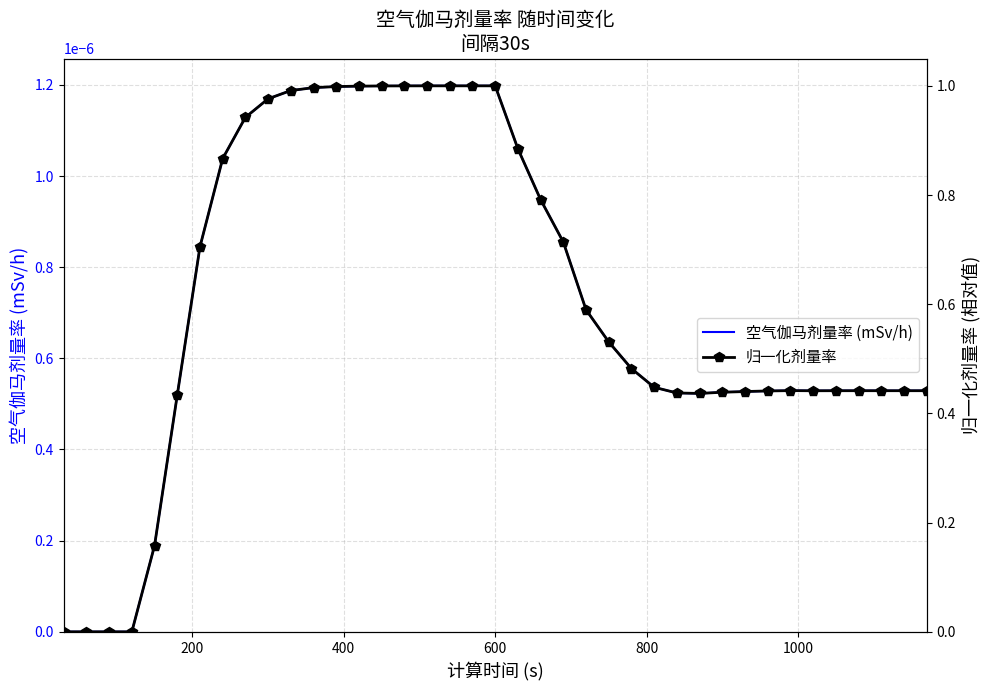

What are all the series names shown in the legend?

空气伽马剂量率 (mSv/h), 归一化剂量率